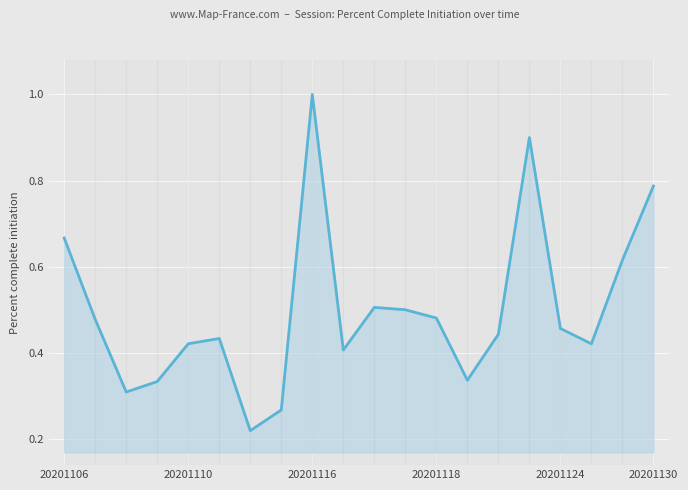

What is the maximum value shown in the chart?

1.0